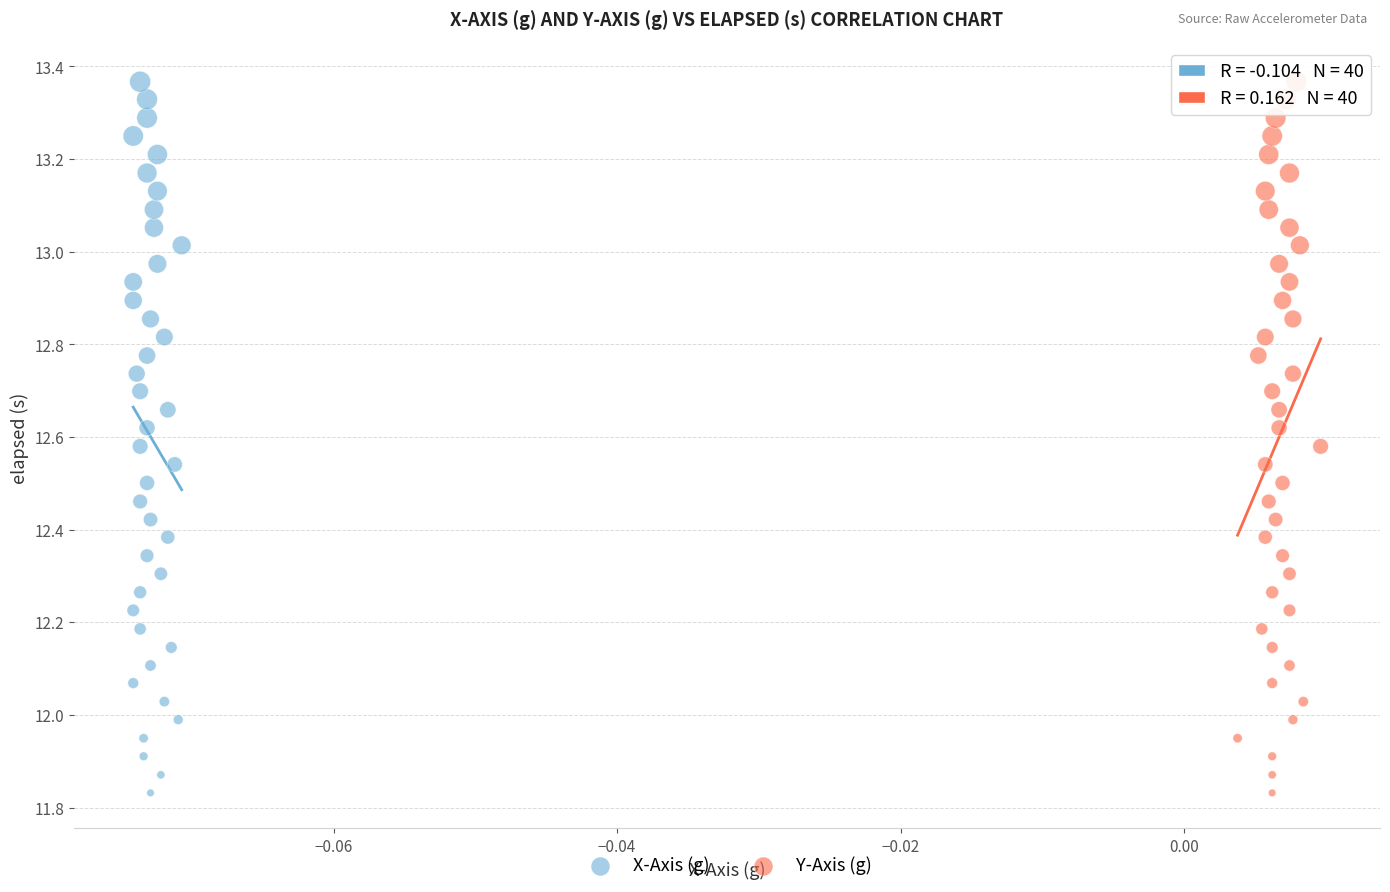

What are all the series names shown in the legend?

X-Axis (g), Y-Axis (g)